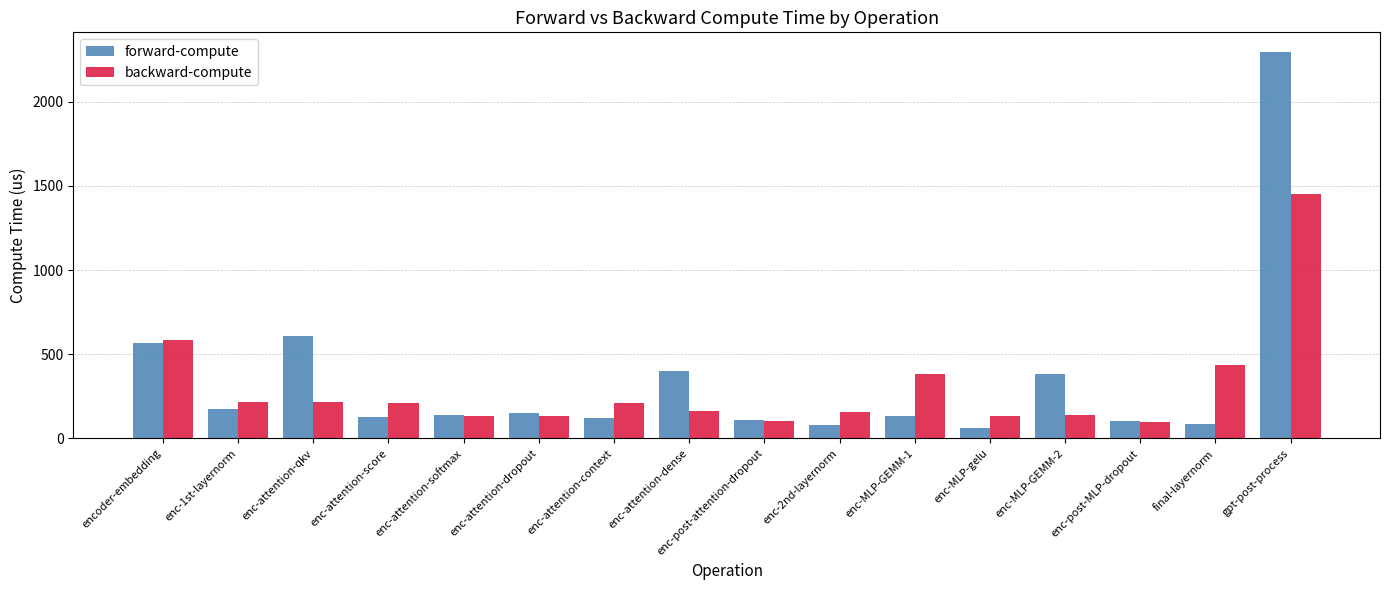

Between encoder-embedding and enc-attention-score, which series saw the biggest shift?

forward-compute